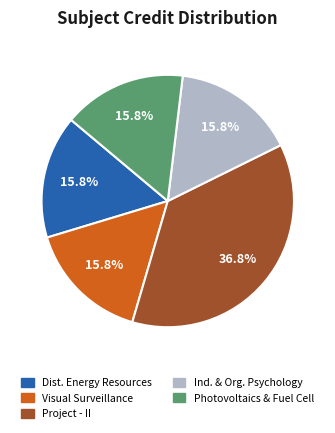

Which category has the biggest portion of the pie?

Project - II